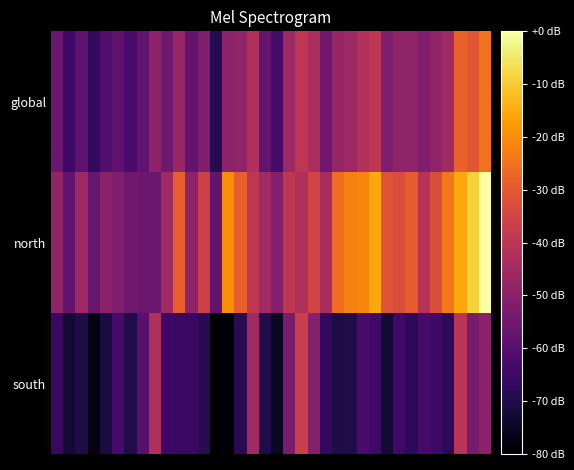

At which category is the sum across all series the highest?

35